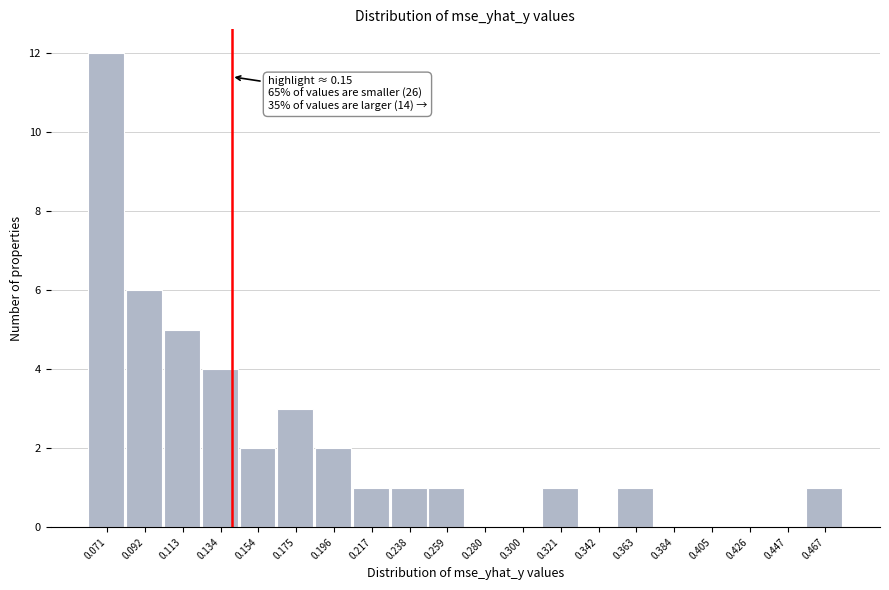

Reading left to right, transcribe all the data shown in this chart.

0.071=12	0.092=6	0.113=5	0.134=4	0.154=2	0.175=3	0.196=2	0.217=1	0.238=1	0.259=1	0.280=0	0.300=0	0.321=1	0.342=0	0.363=1	0.384=0	0.405=0	0.426=0	0.447=0	0.467=1